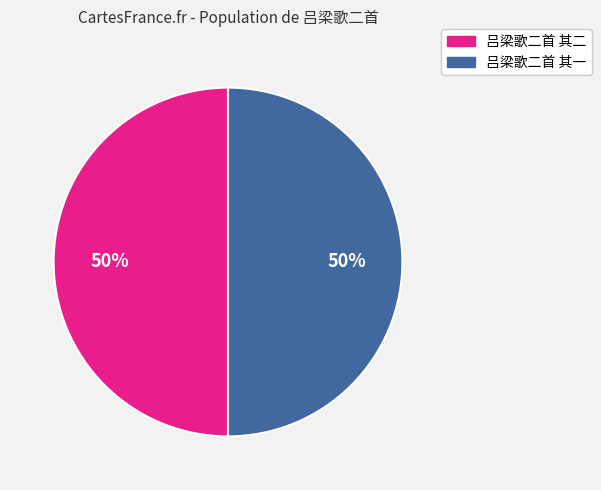

True or false: 吕梁歌二首 其二 accounts for 61% of the total.

False